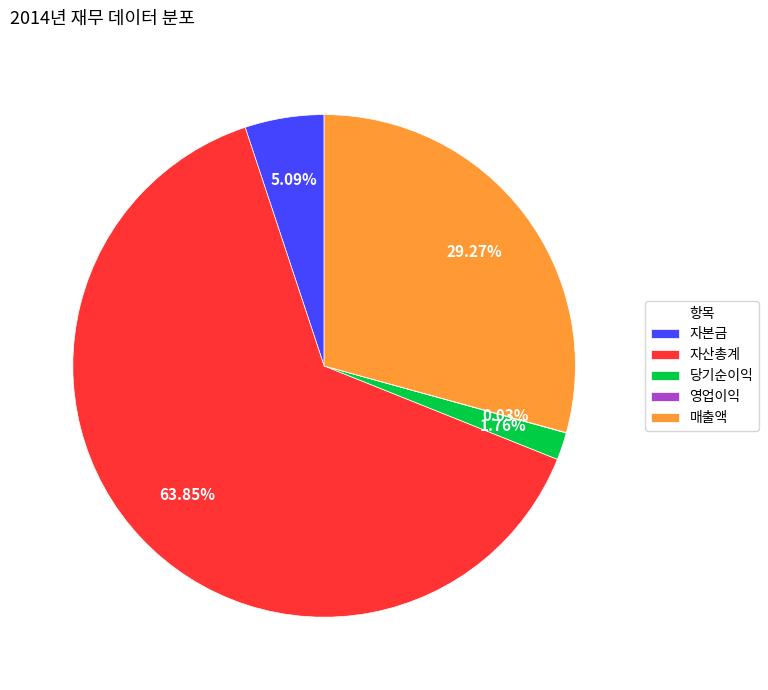

Between 자산총계 and 자본금, which is larger?

자산총계